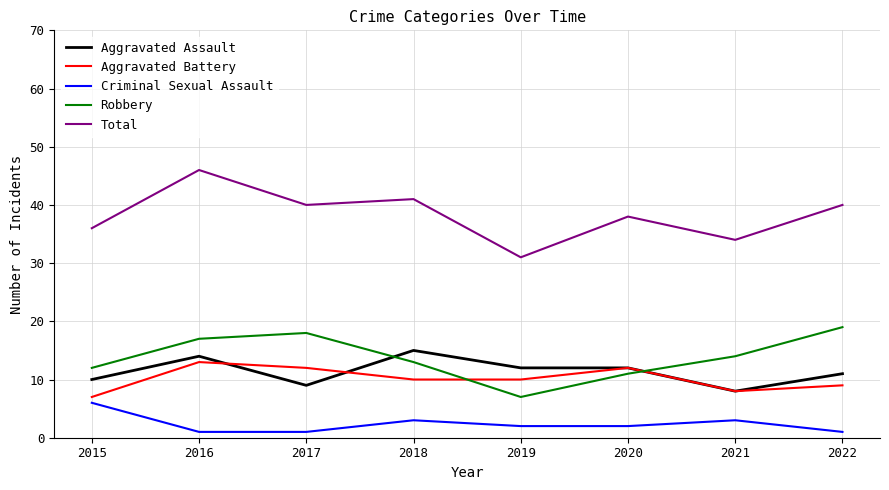

True or false: Aggravated Assault and Aggravated Battery intersect in this chart.

True